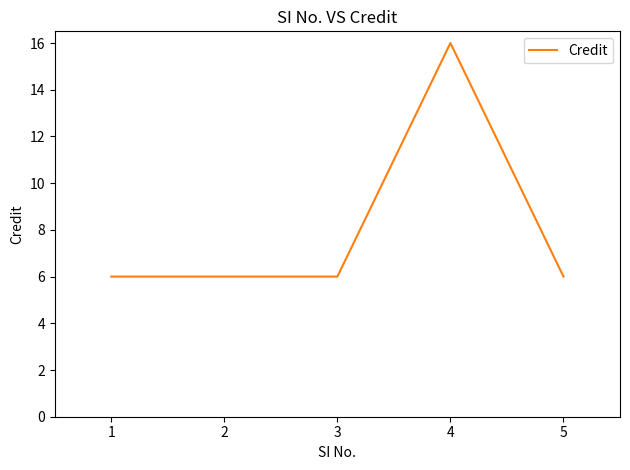

How many lines are shown in the chart?

1